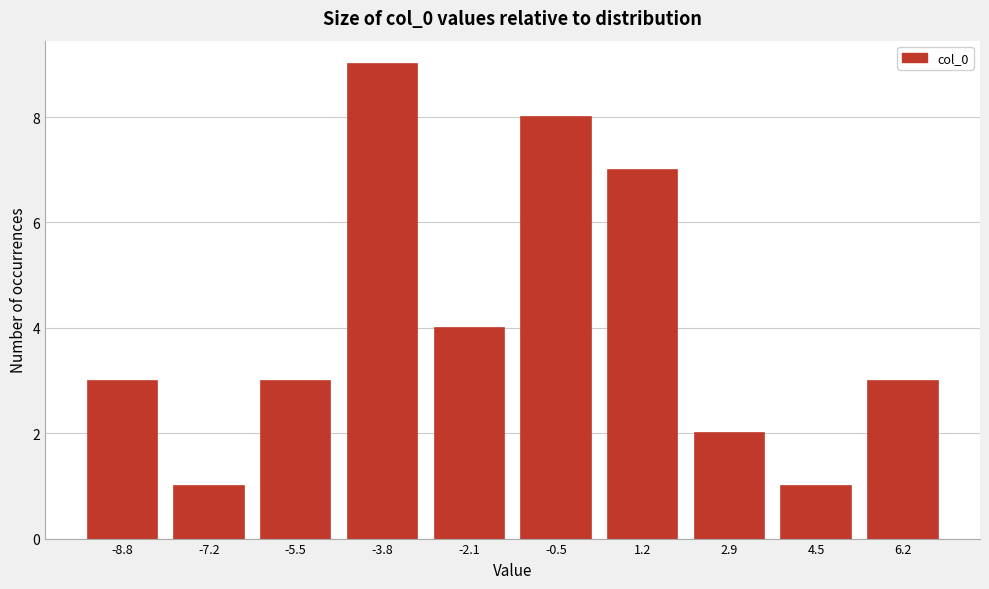

Reading right to left, extract all data points from this chart.

6.2=3	4.5=1	2.9=2	1.2=7	-0.5=8	-2.1=4	-3.8=9	-5.5=3	-7.2=1	-8.8=3